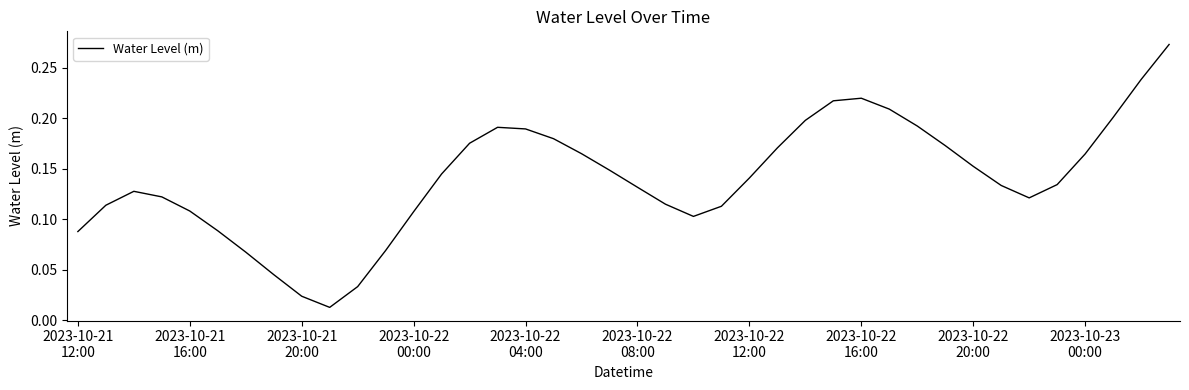

Does the chart have visible grid lines?

No